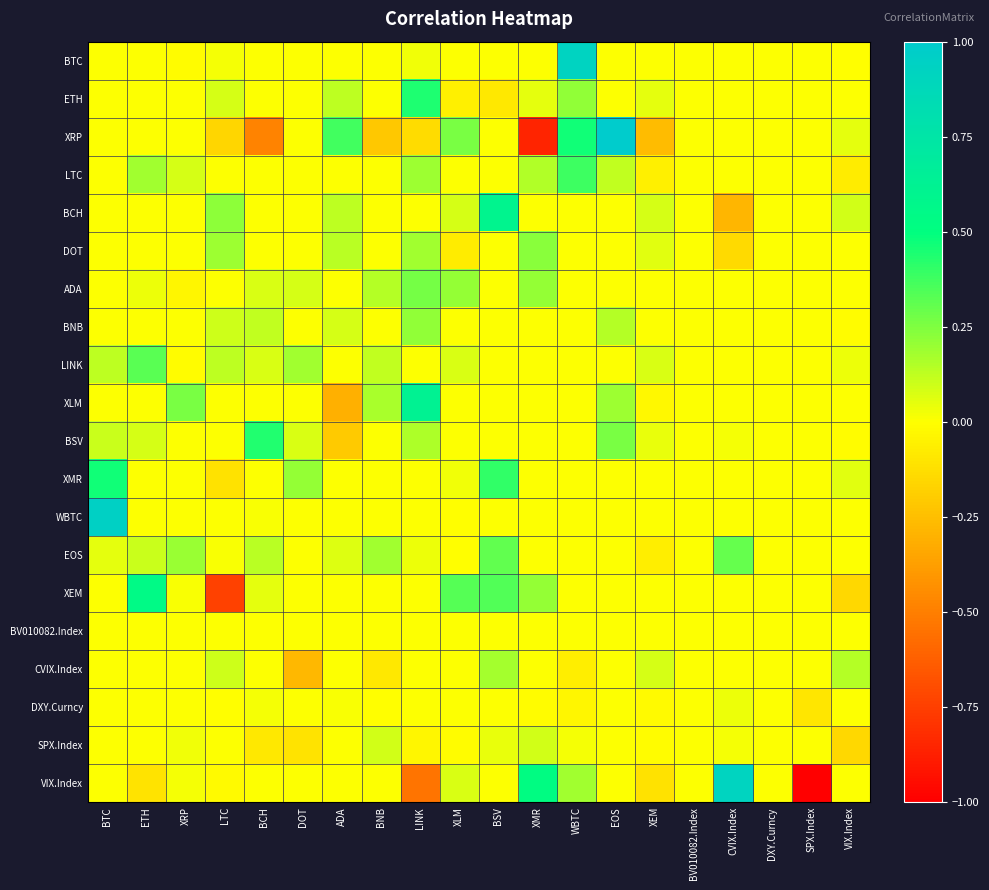

What is the total value across all series at BSV?

1.8